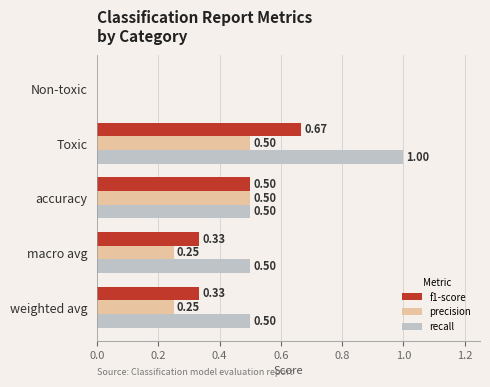

What is the sum of the f1-score values at Non-toxic and accuracy?

0.5